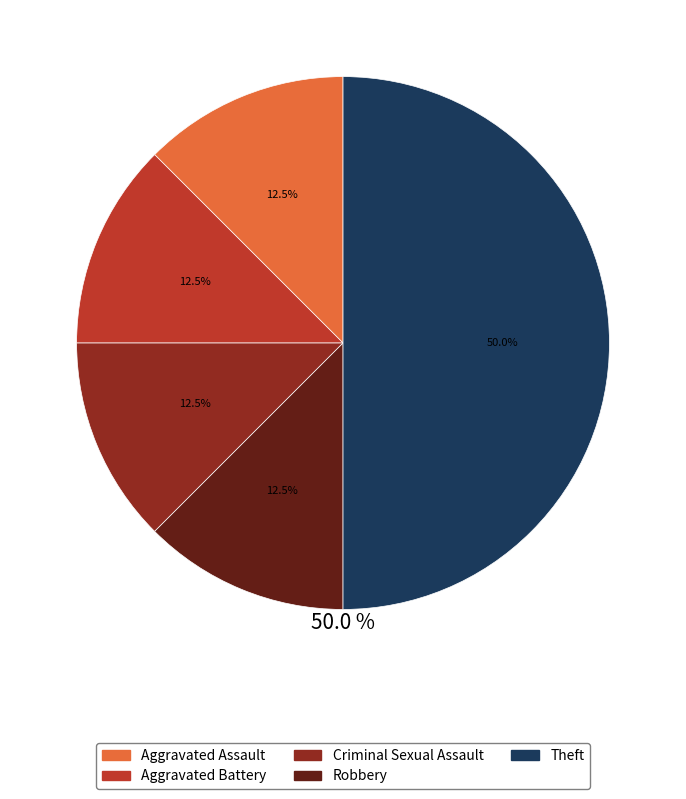

What is the ratio of the value at Robbery to the value at Aggravated Battery?

1.0